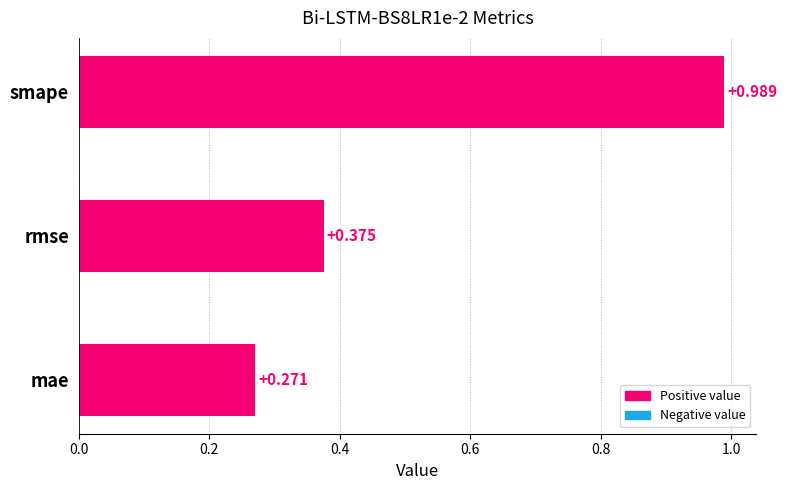

How many categories are shown in the chart?

3